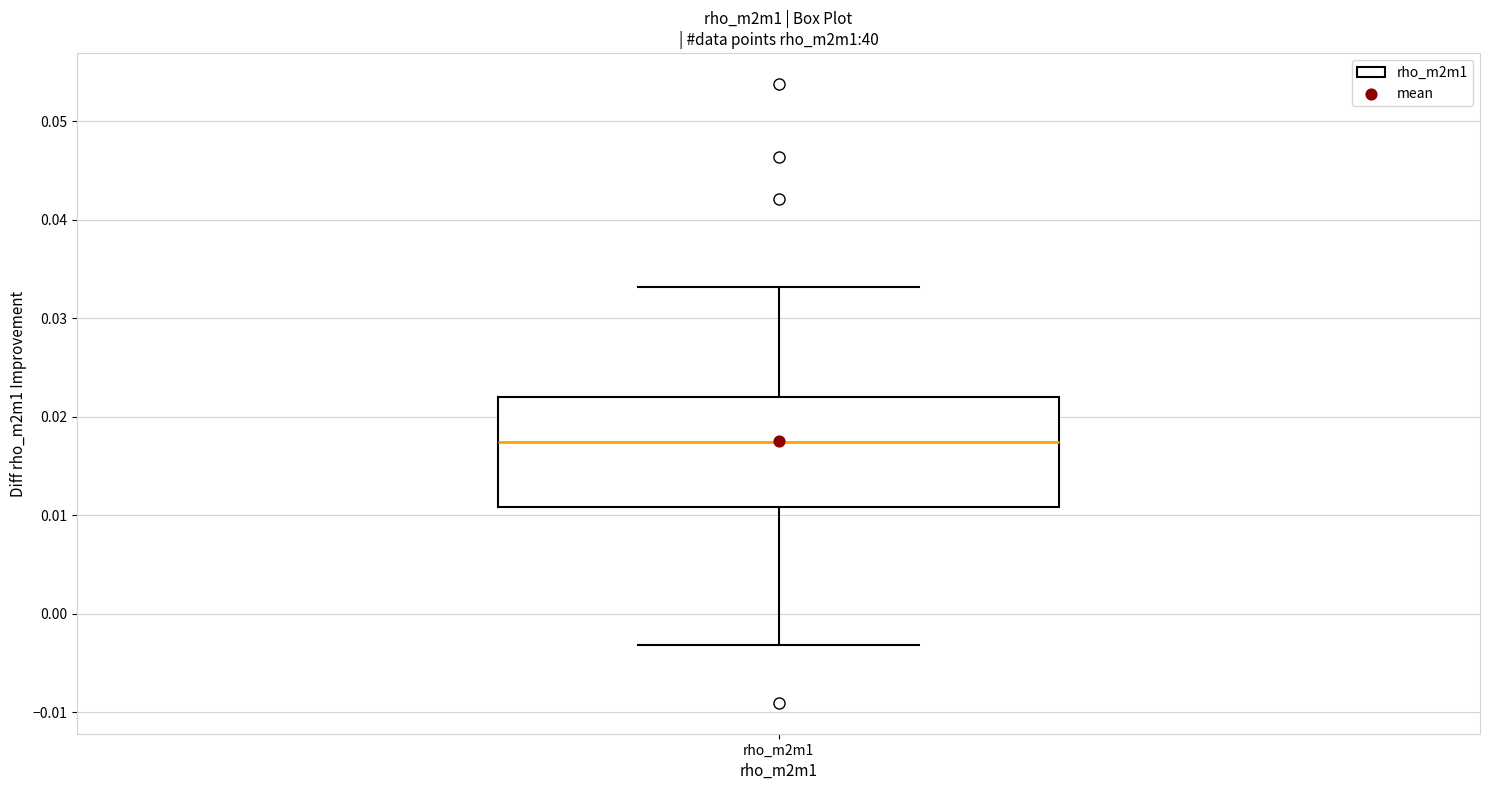

Where does the median line of the box for rho_m2m1 sit on the y-axis? The values are not printed on the chart, so give them approximately, as read against the axis.

0.017